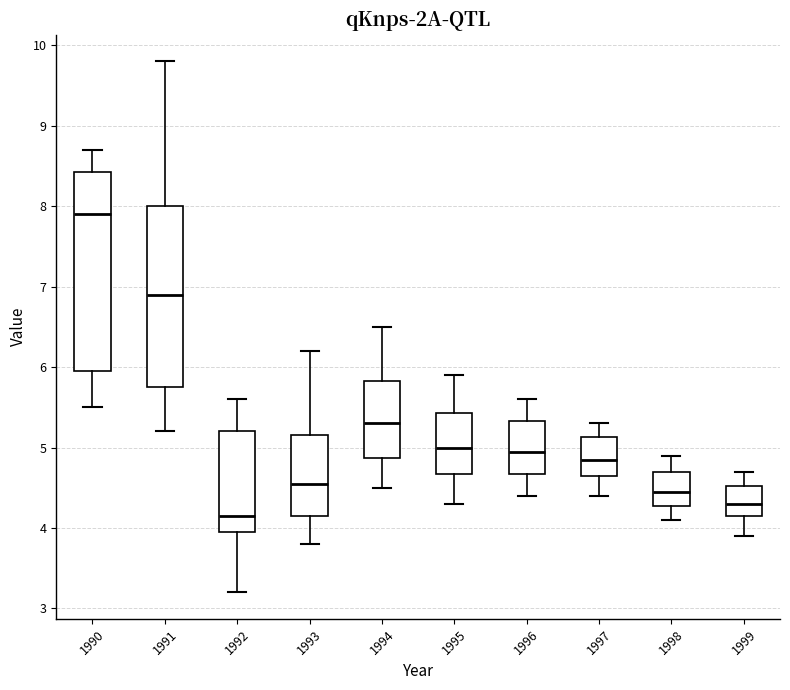

Where is the lower edge of the box at x = 1991 on the y-axis? The values are not printed on the chart, so give them approximately, as read against the axis.

5.8